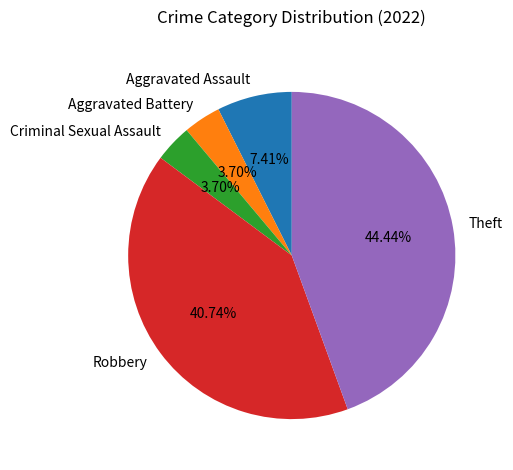

To the nearest percent, what percentage of the pie is Aggravated Assault?

7%